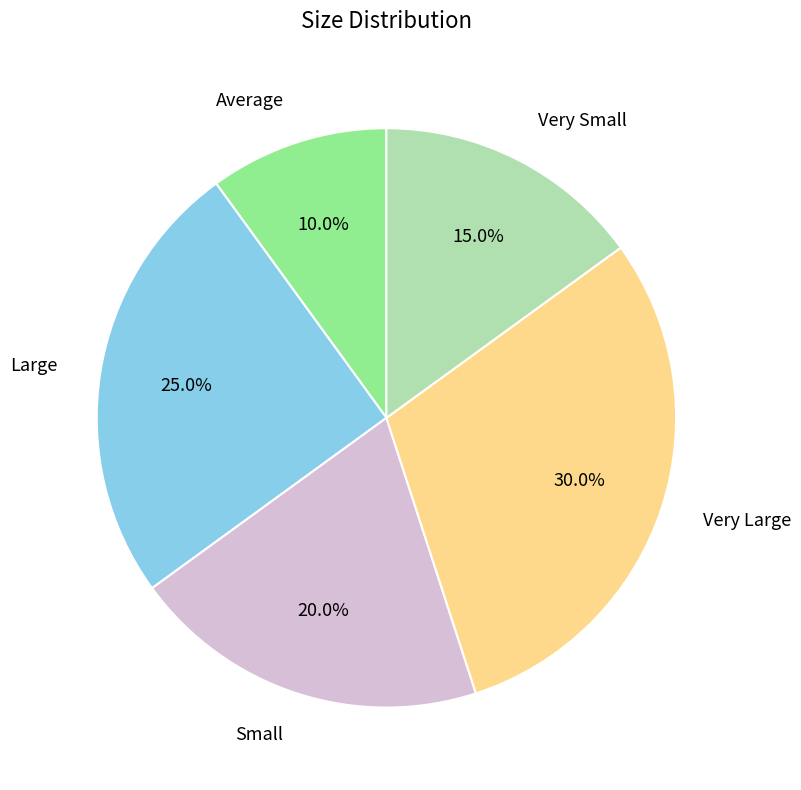

Which slice is the smallest?

Average